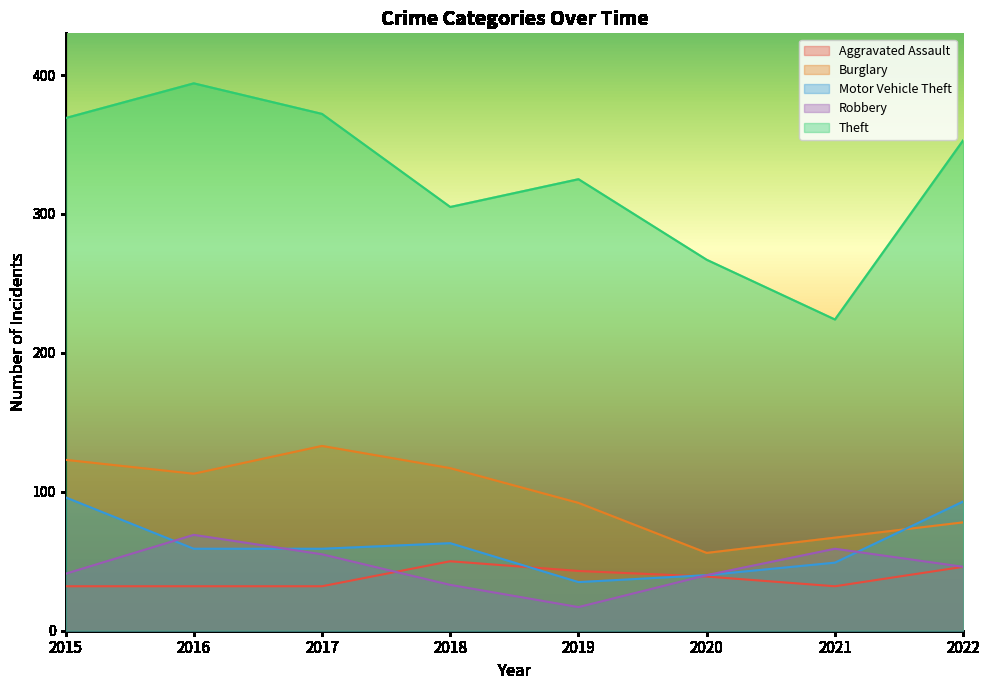

Count the number of categories in the chart.

8